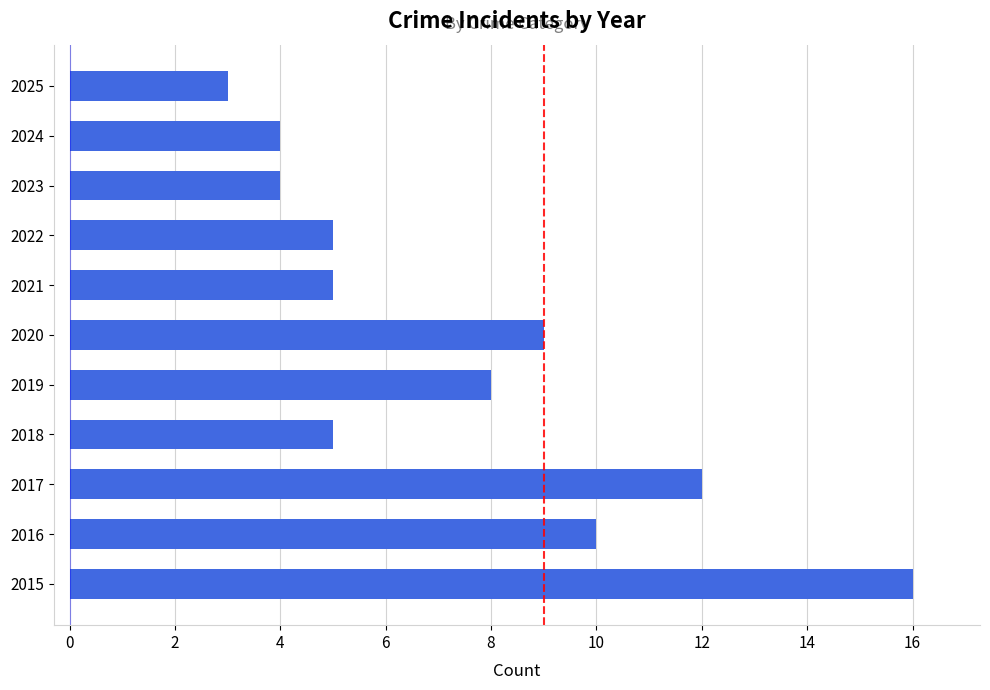

Reading bottom to top, what are all the values shown in this chart?

2015=16	2016=10	2017=12	2018=5	2019=8	2020=9	2021=5	2022=5	2023=4	2024=4	2025=3